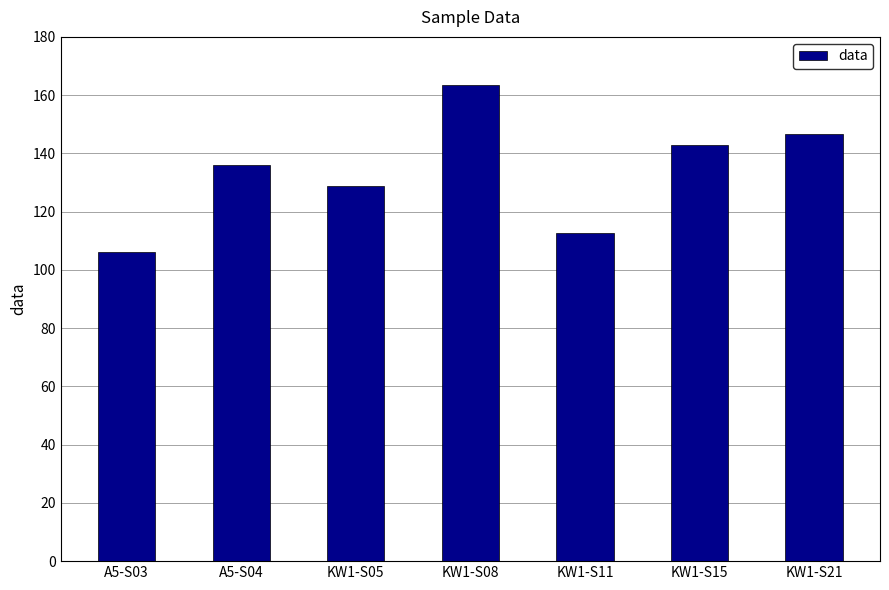

At which label is the value closest to 134?

A5-S04